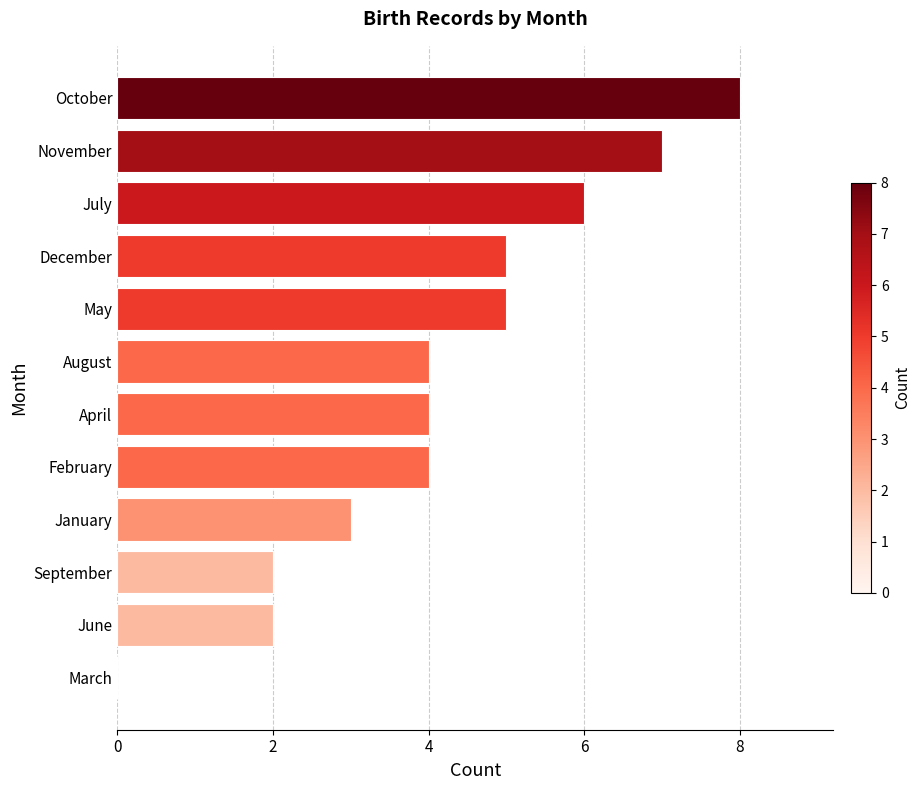

How many series are shown in this chart?

1